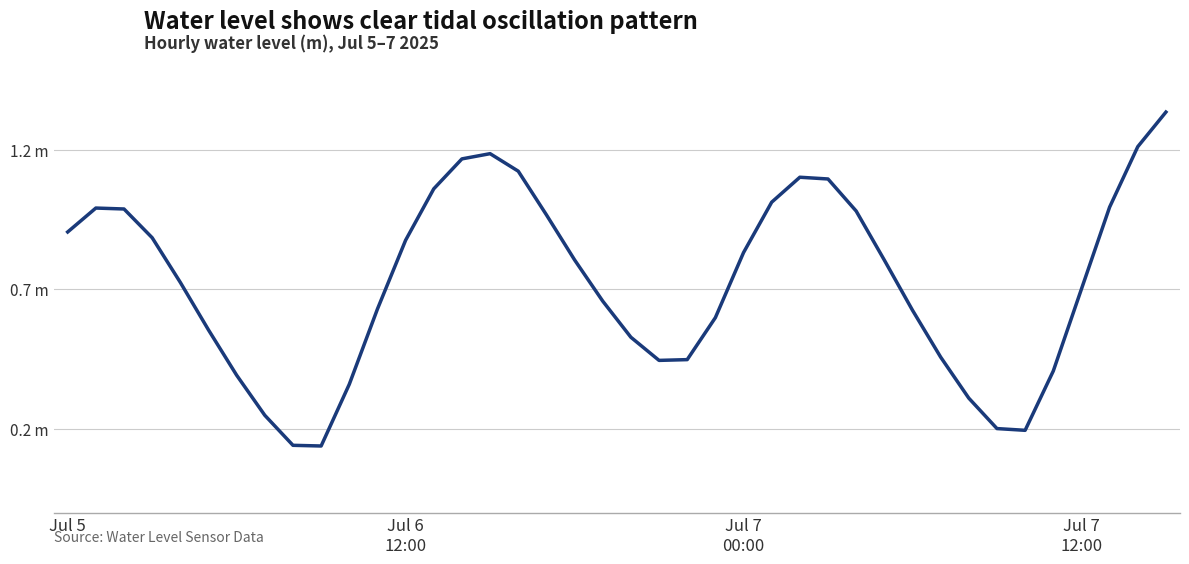

Reading left to right, extract all data points from this chart.

0.7	0.8	0.8	0.7	0.5	0.4	0.2	0.0	-0.1	-0.1	0.2	0.4	0.7	0.9	1.0	1.0	0.9	0.8	0.6	0.5	0.3	0.2	0.2	0.4	0.6	0.8	0.9	0.9	0.8	0.6	0.4	0.3	0.1	0.0	-0.0	0.2	0.5	0.8	1.0	1.1